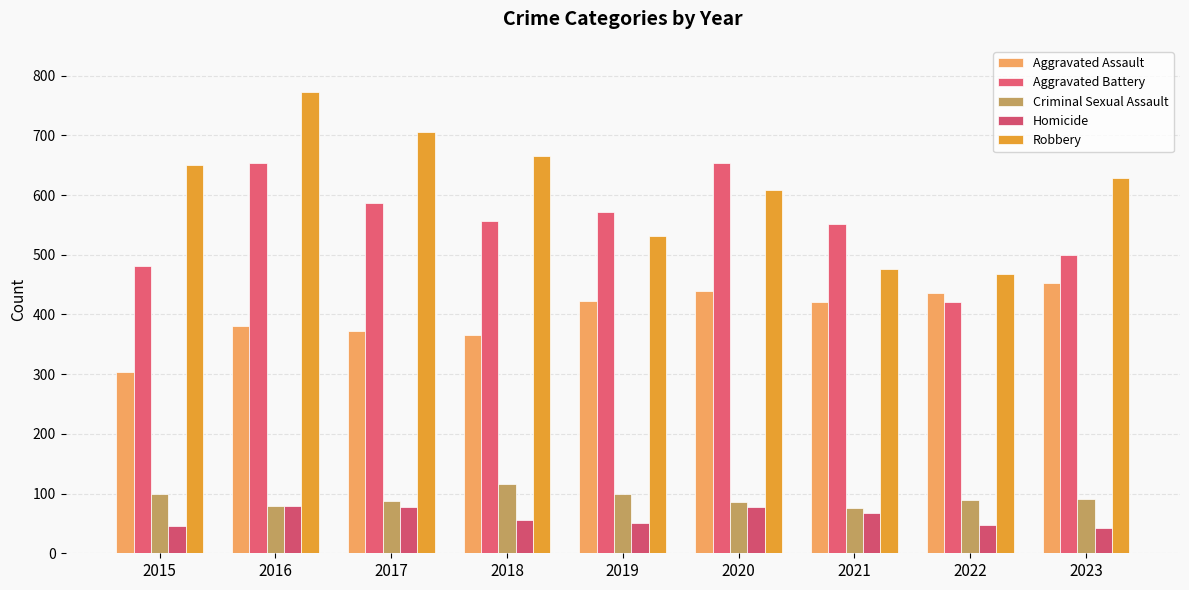

Rank the series by their maximum value, from lowest to highest.

Homicide, Criminal Sexual Assault, Aggravated Assault, Aggravated Battery, Robbery